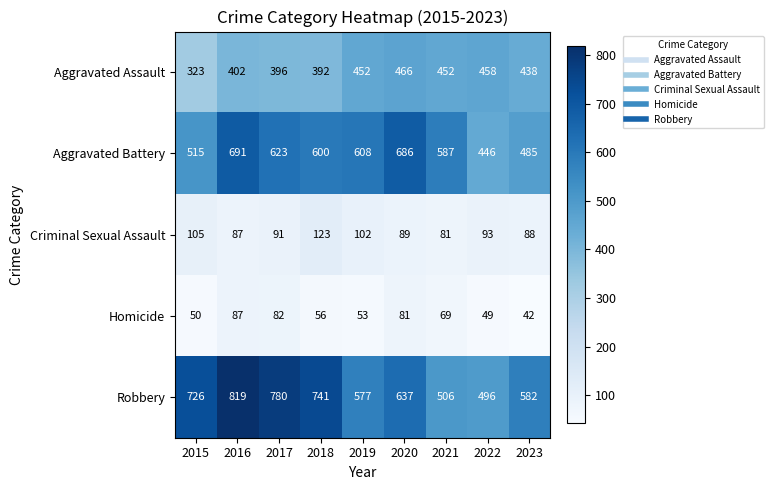

Read the Robbery value at 2015, to the nearest 10.

730